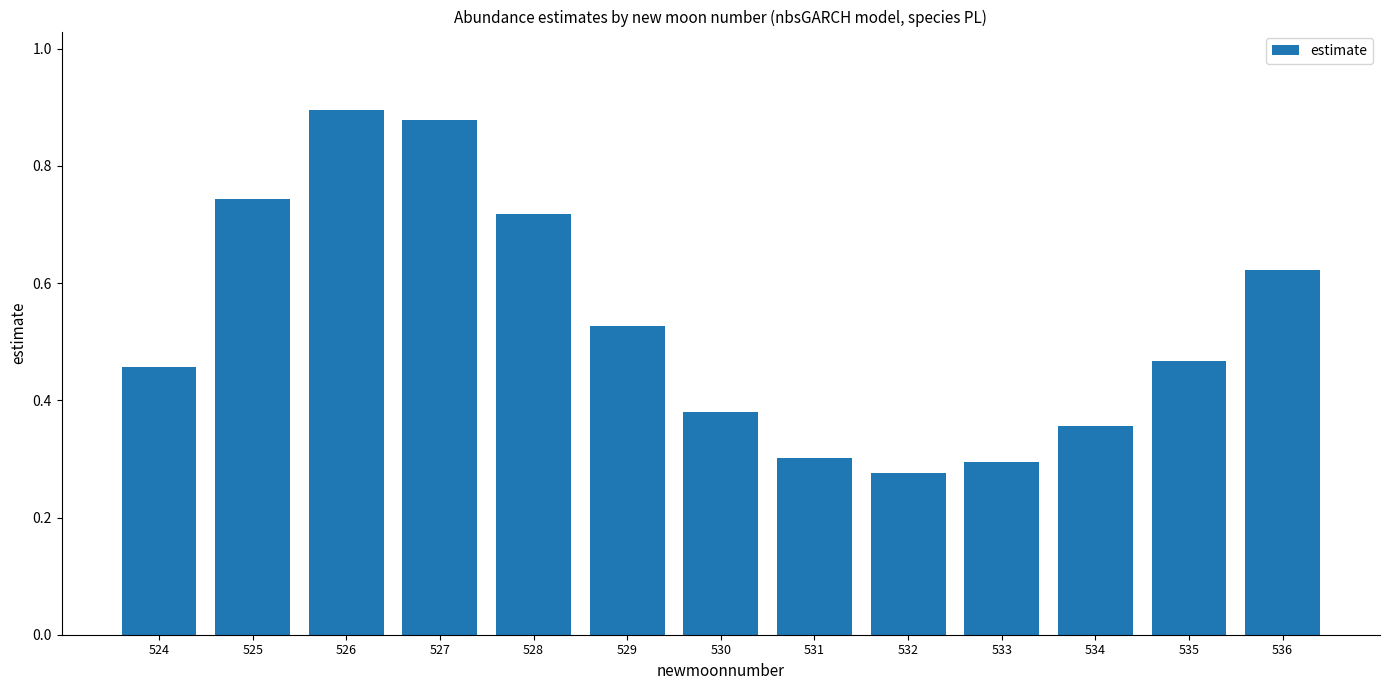

Which has a higher value, 536 or 534?

536